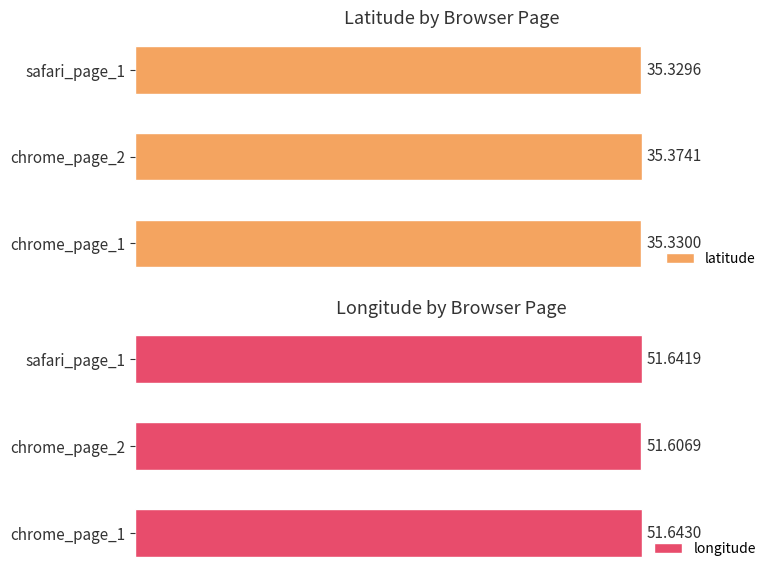

What is the greatest value displayed?

51.6